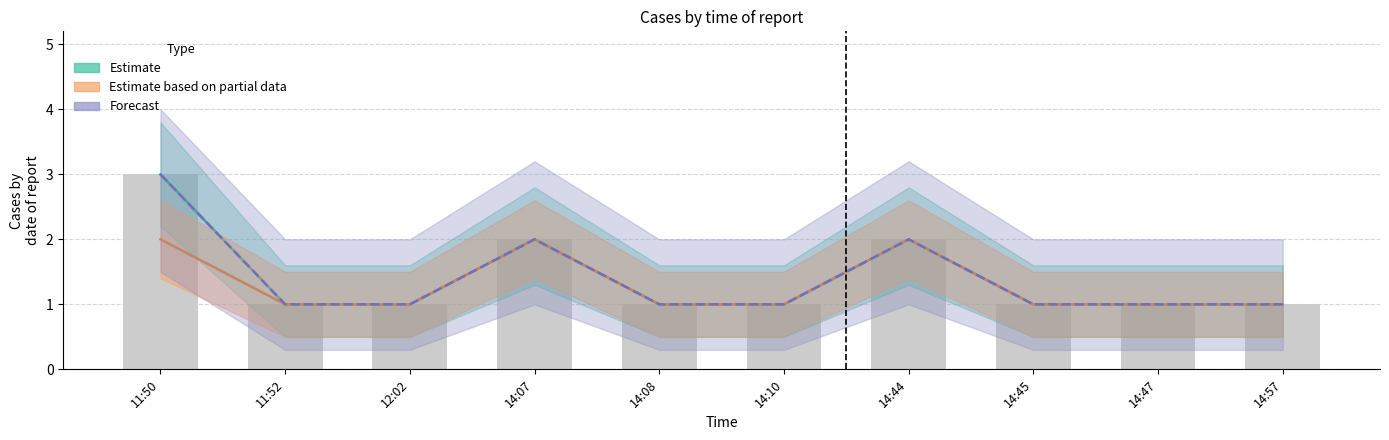

Count the number of data series in this chart.

3